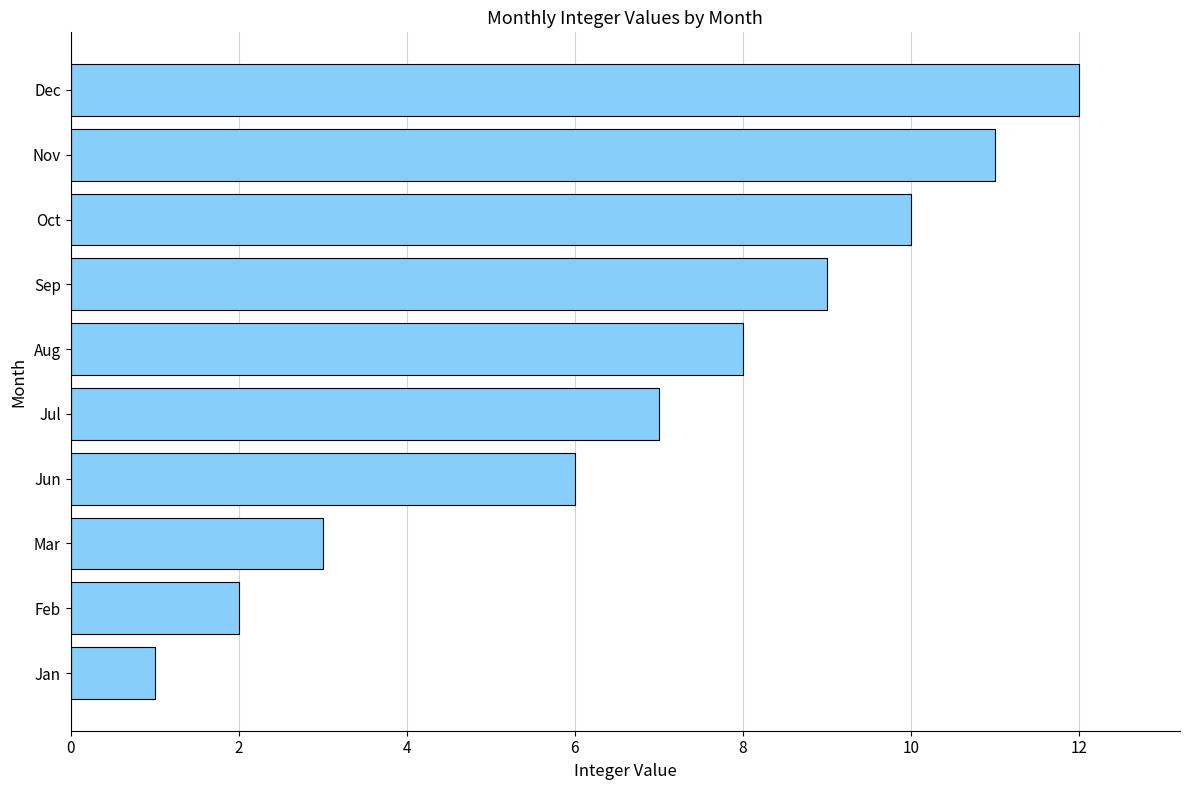

The chart shows a value of 4 at Jul. True or false?

False